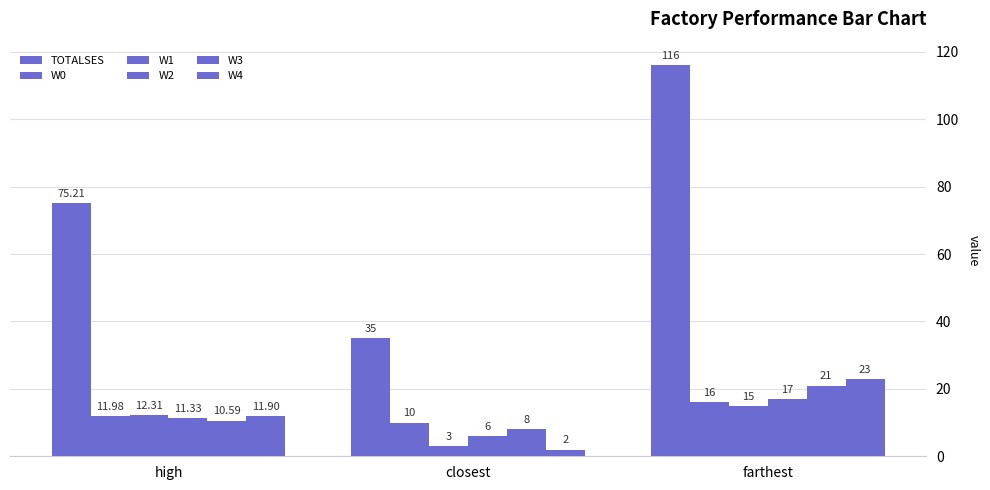

Count the number of data series in this chart.

6